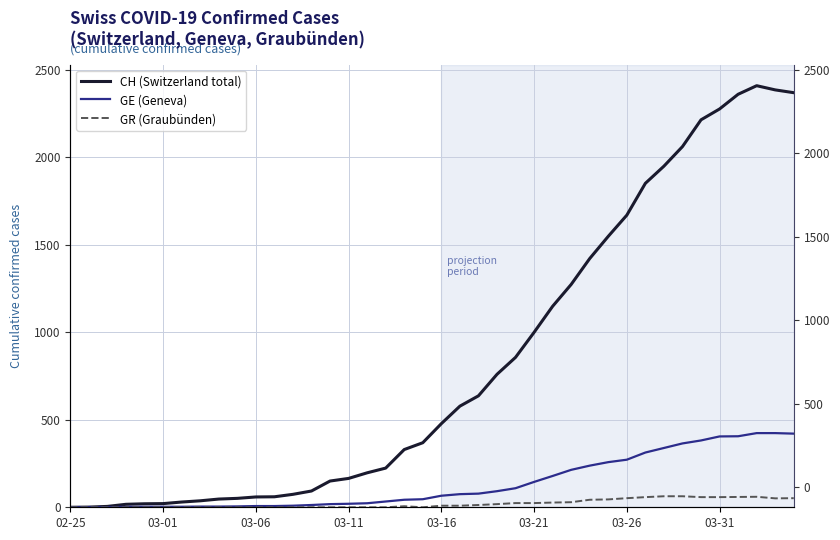

The CH (Switzerland total) series shows 330 at 18. True or false?

True